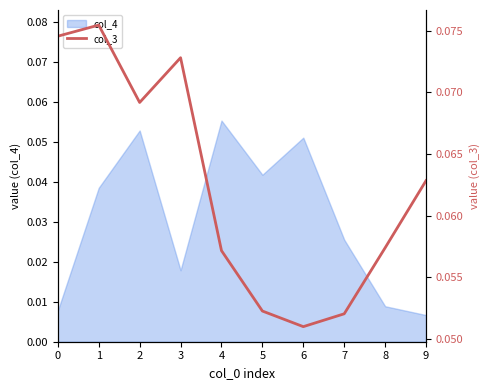

The chart shows a value of 0.0 at 9. True or false?

False